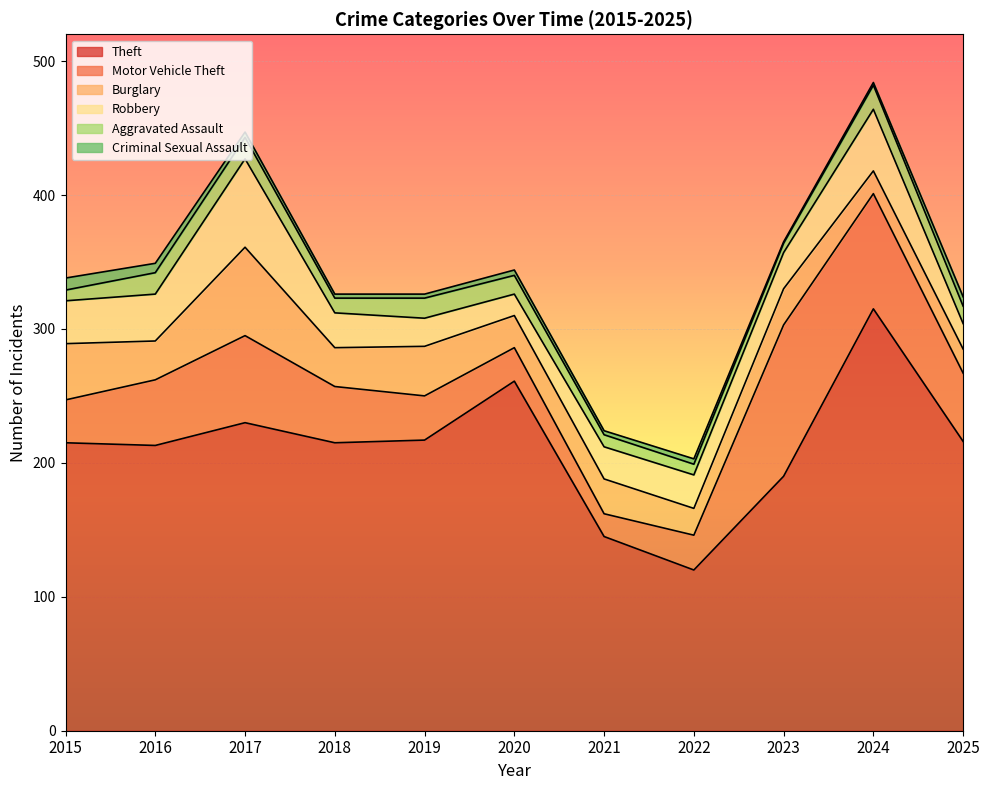

Which series has the widest spread of values?

Theft